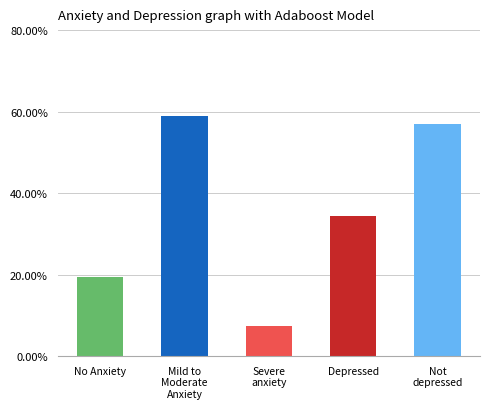

How many categories are shown in the chart?

5